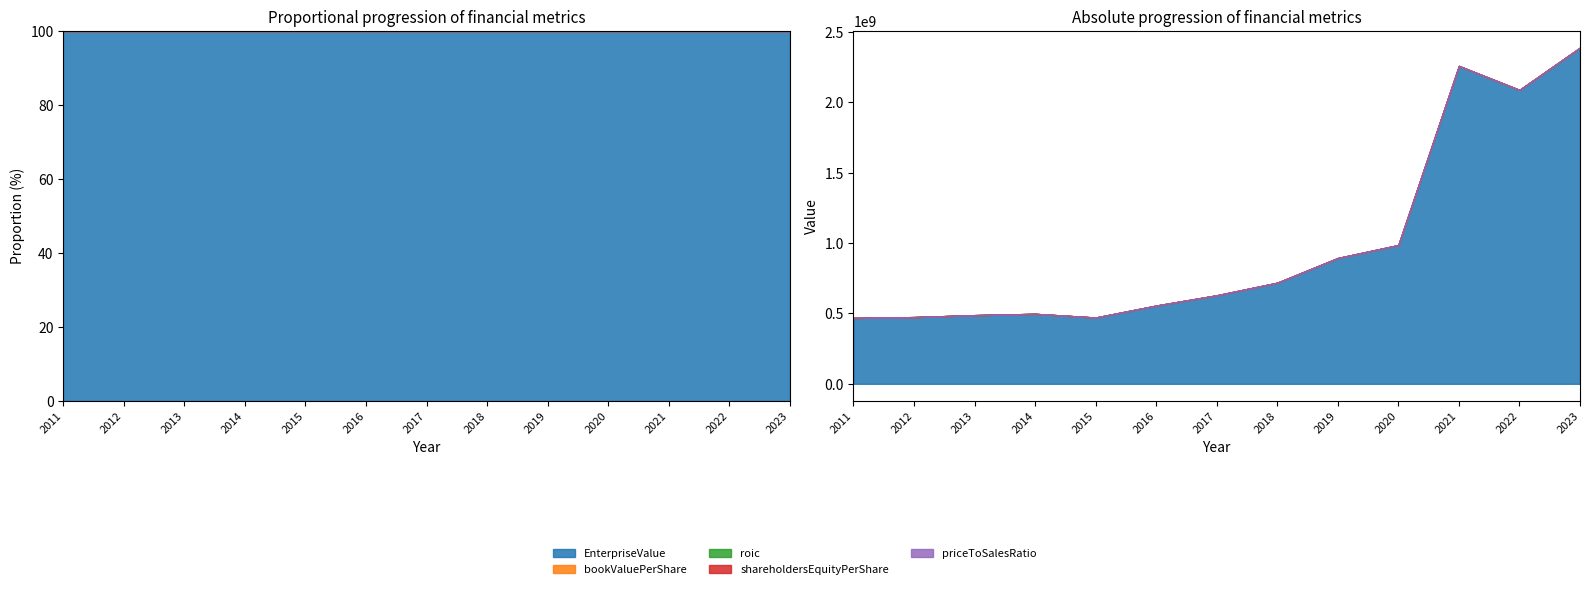

True or false: bookValuePerShare and EnterpriseValue intersect in this chart.

False